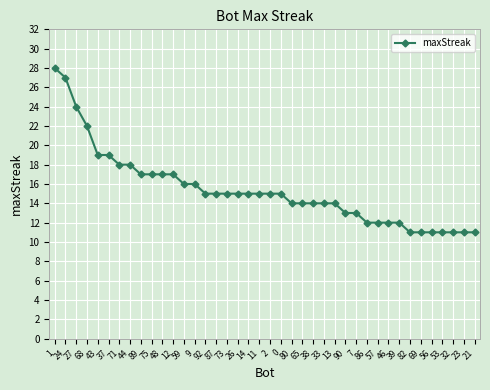

What is the sum of the values at 44 and 65?

32